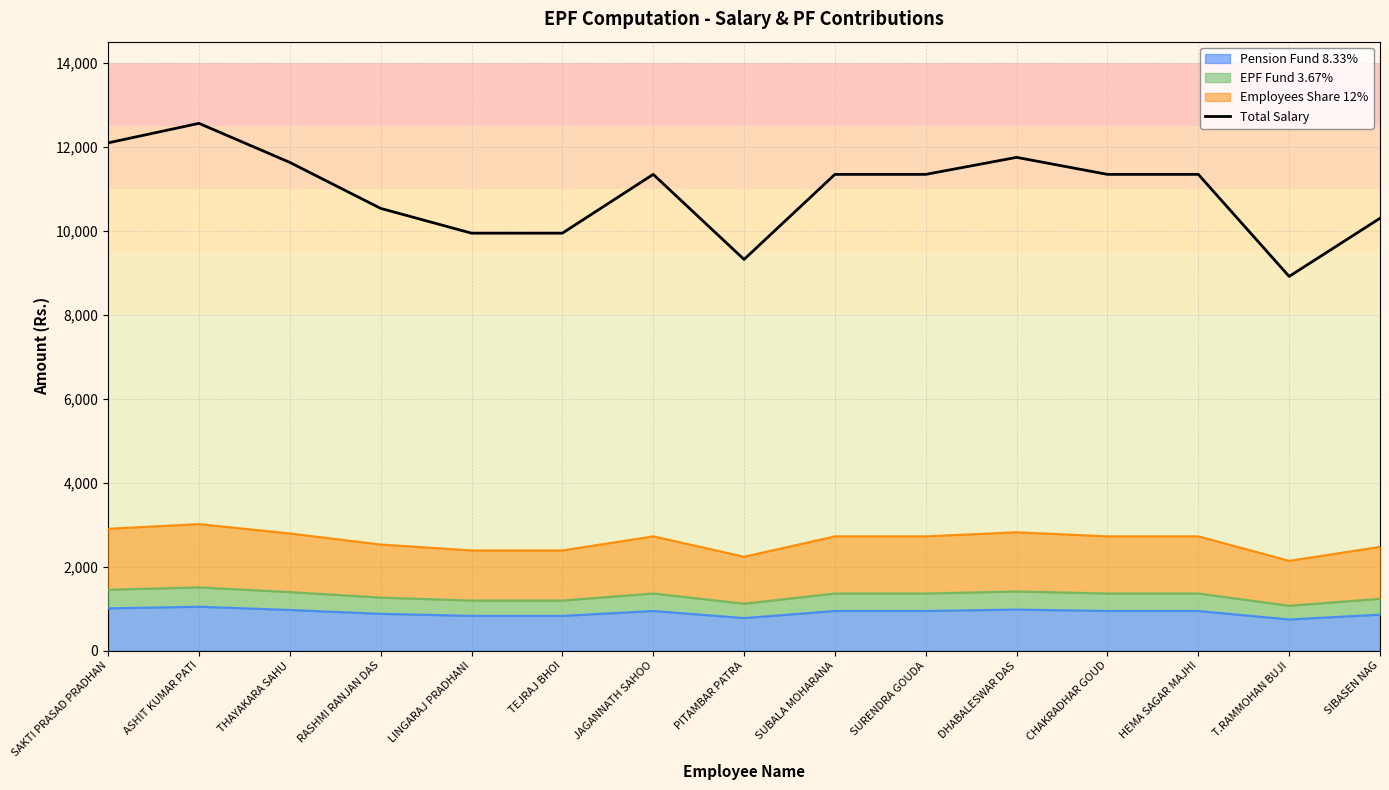

Which label corresponds to the largest value in the chart?

ASHIT KUMAR PATI